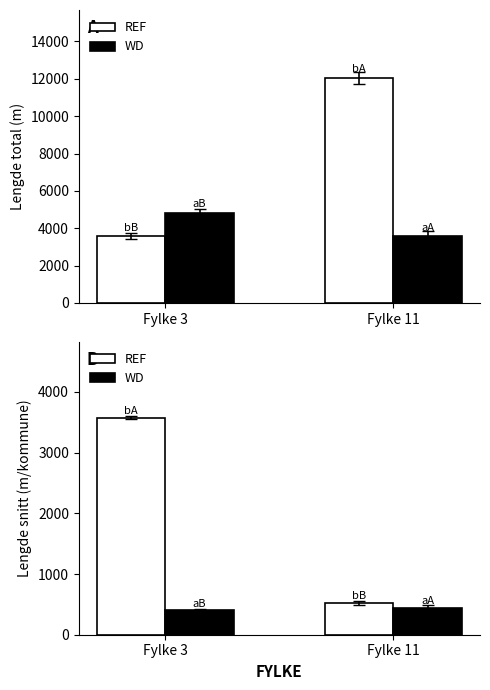

Rank the categories by REF value from lowest to highest.

Fylke 11, Fylke 3